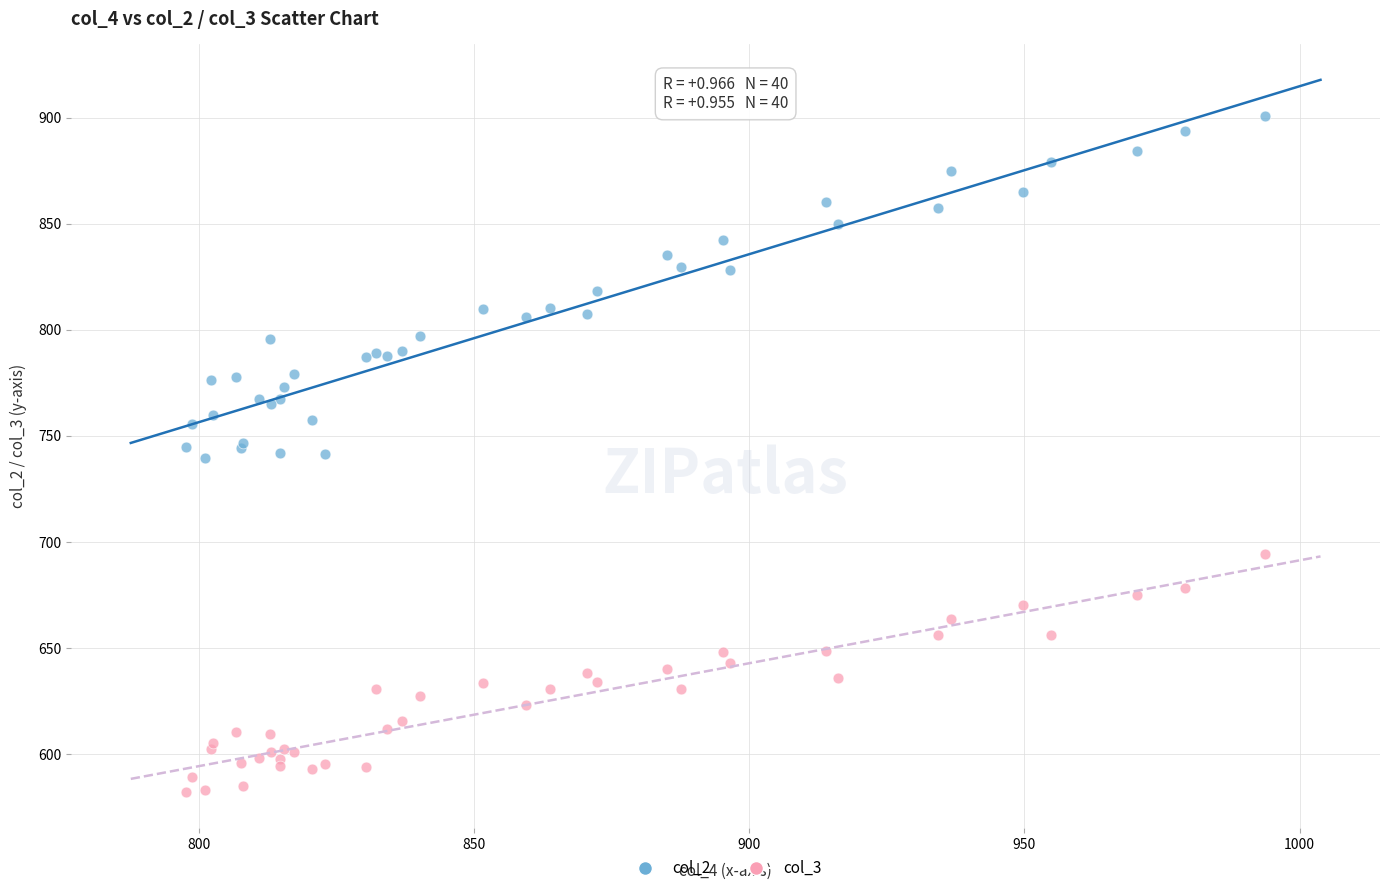

What is the X range (max minus min) for the scatter plot?

196.1